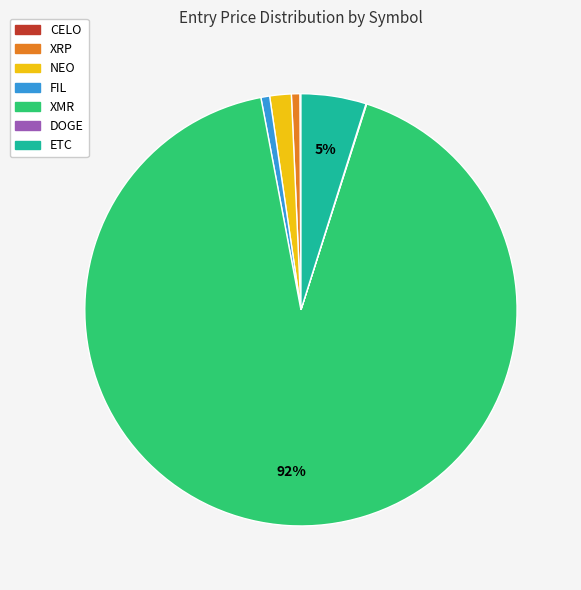

Which has a higher value, ETC or XRP?

ETC